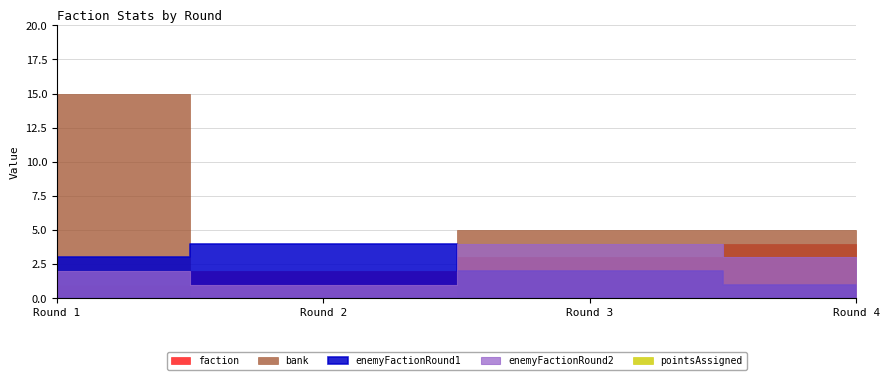

True or false: faction has a value of 7 at 4.

False